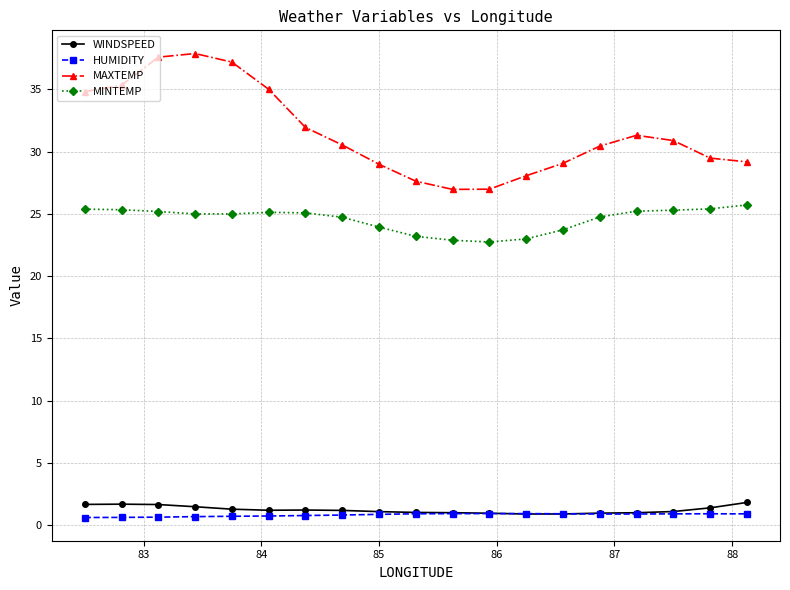

What is the difference between the maximum and minimum values in the MAXTEMP series?

10.9